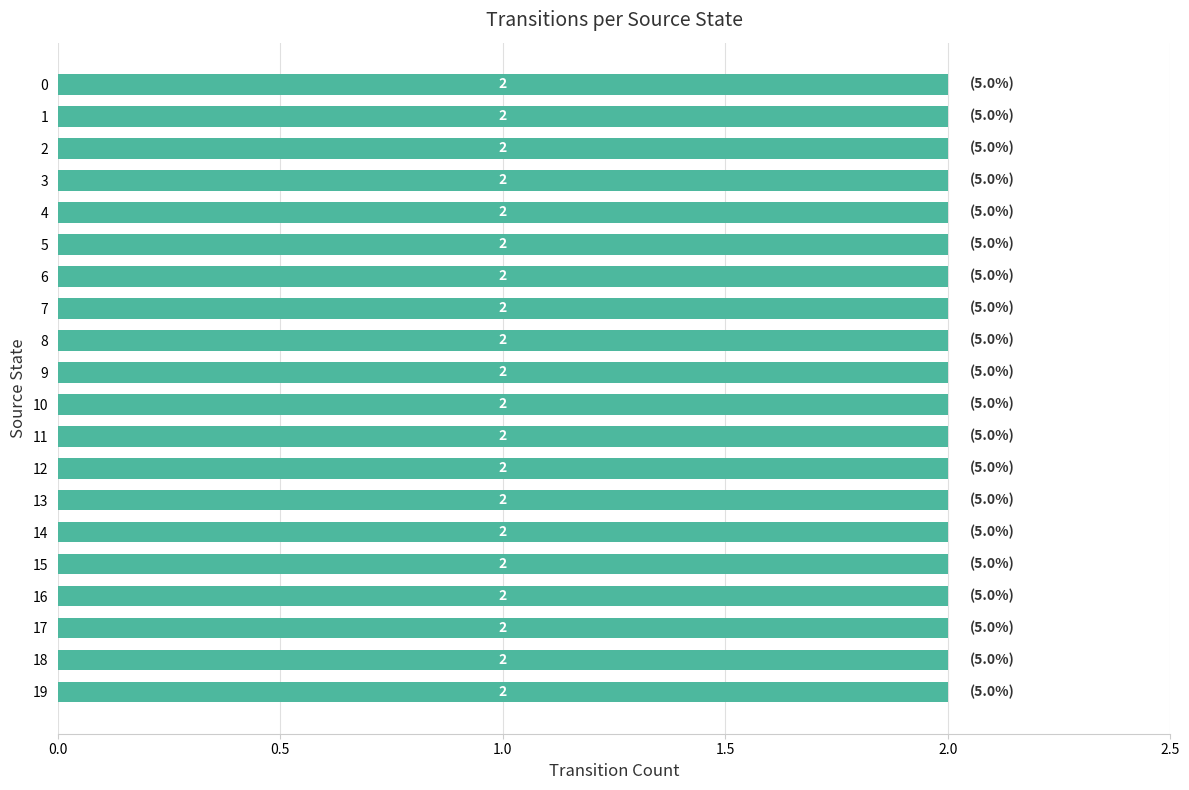

Does the chart contain any negative values?

No